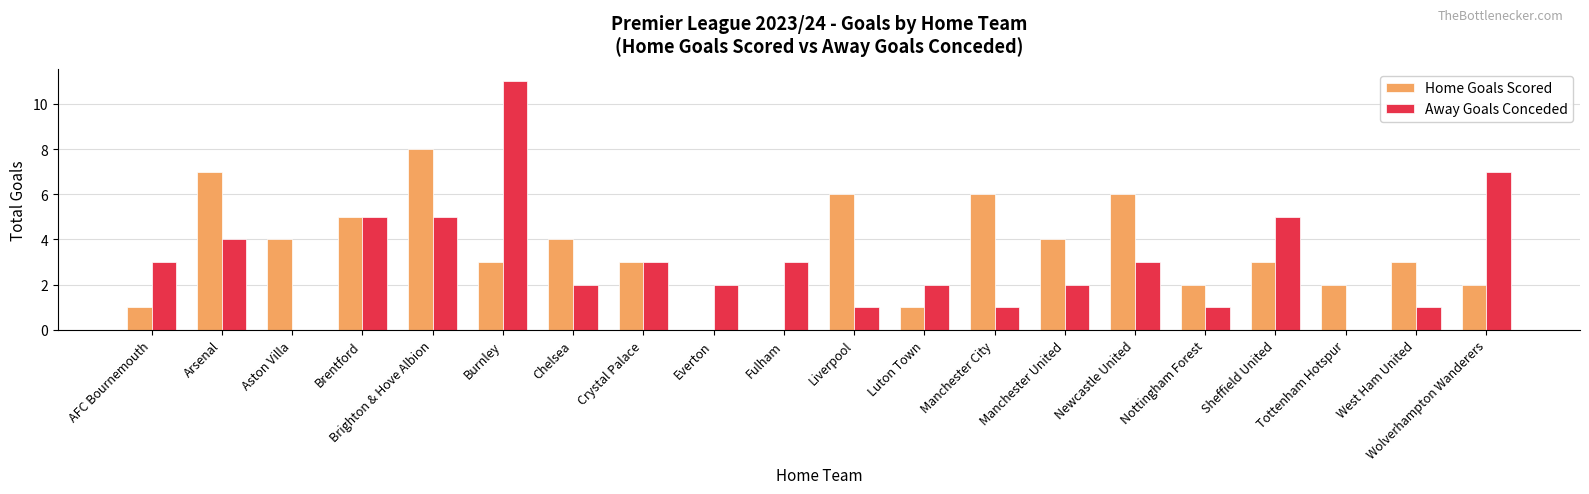

What is the total value across all series at Brighton & Hove Albion?

13